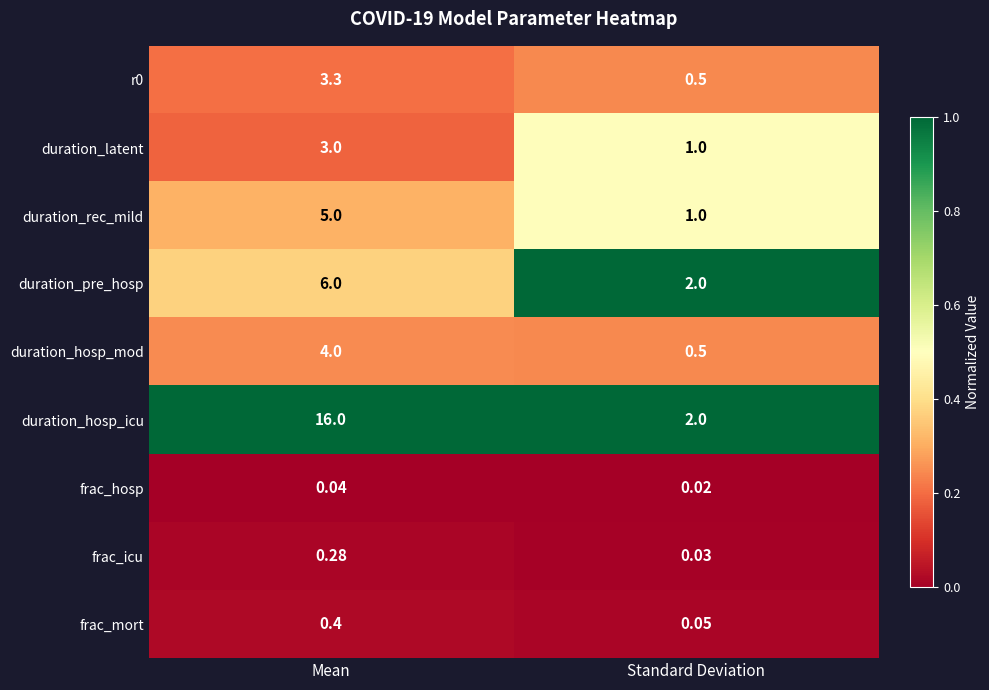

At which label does duration_hosp_icu reach its peak?

Mean